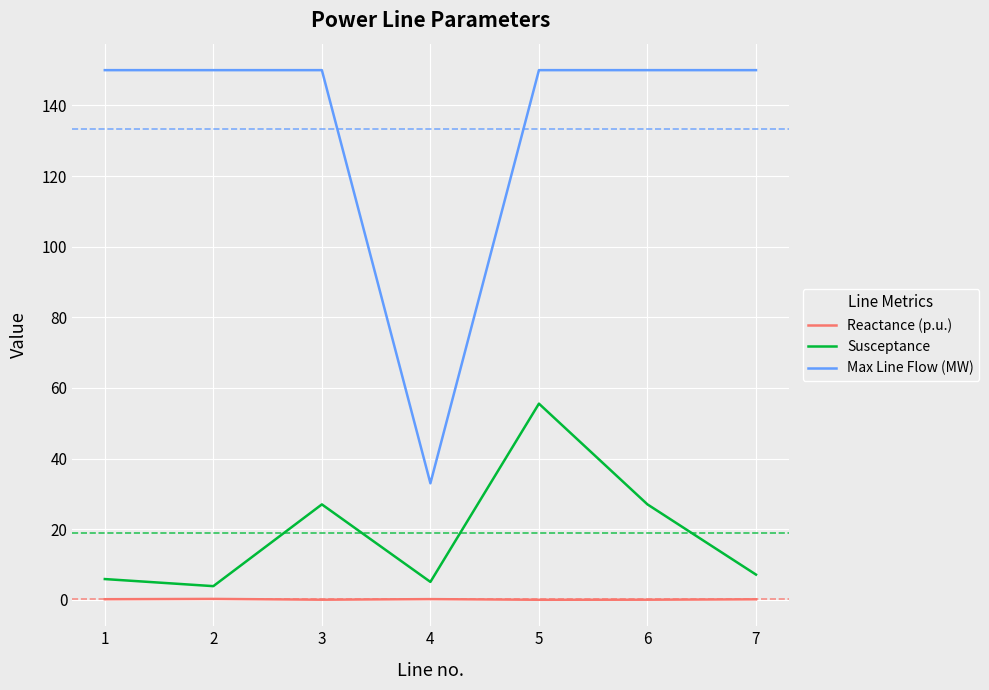

At which category is the sum across all series the highest?

5